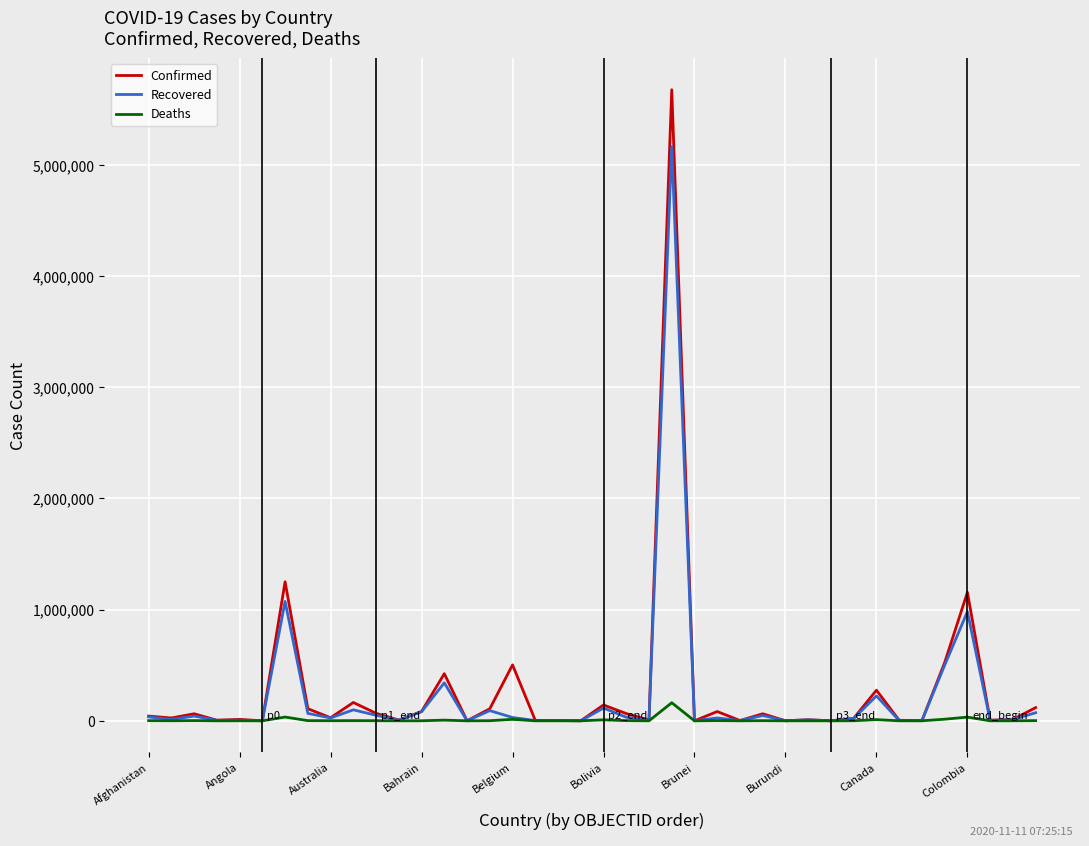

At how many categories does at least one series exceed 5492274?

1